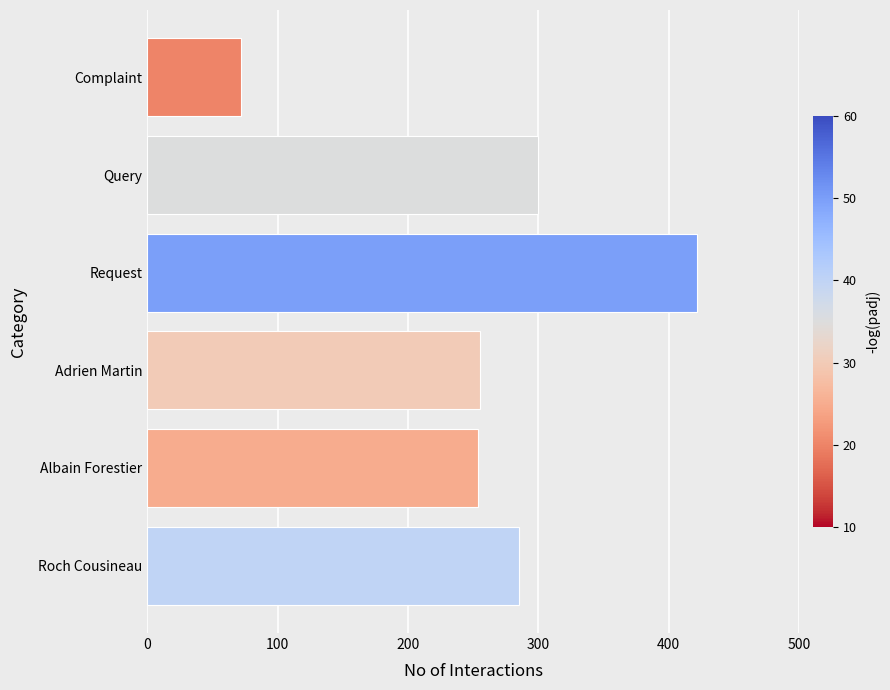

The value at Request is 422. True or false?

True